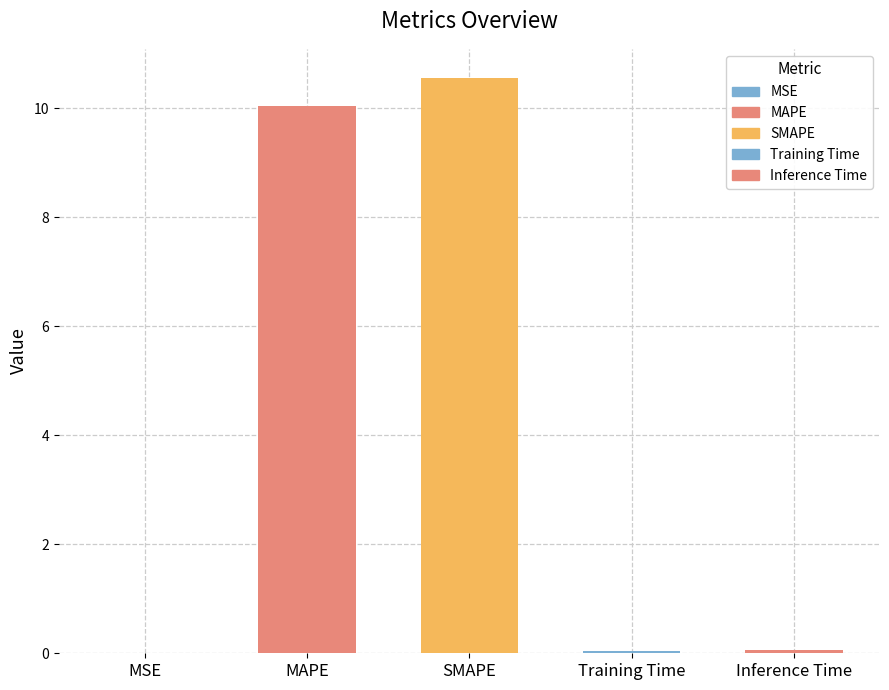

Is it true that the value at MAPE is 10.0?

True